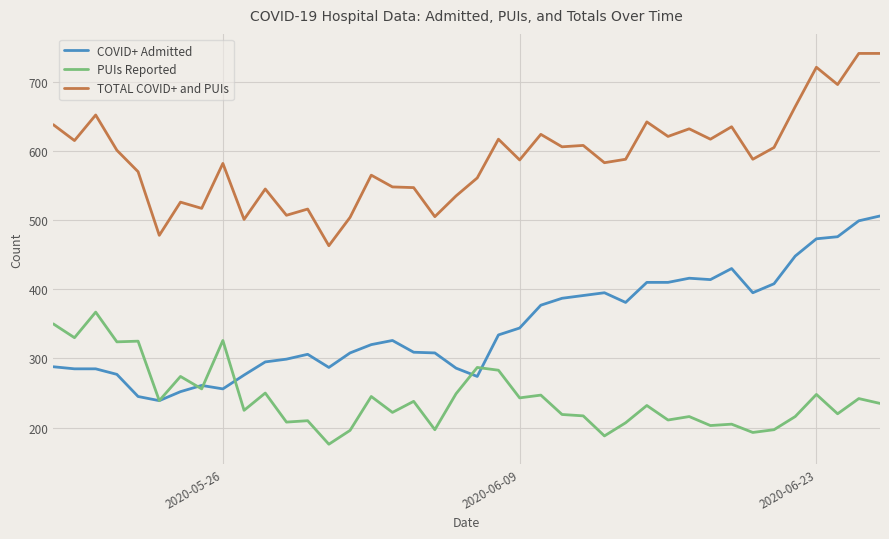

Rank the series by their average value, from highest to lowest.

TOTAL COVID+ and PUIs, COVID+ Admitted, PUIs Reported